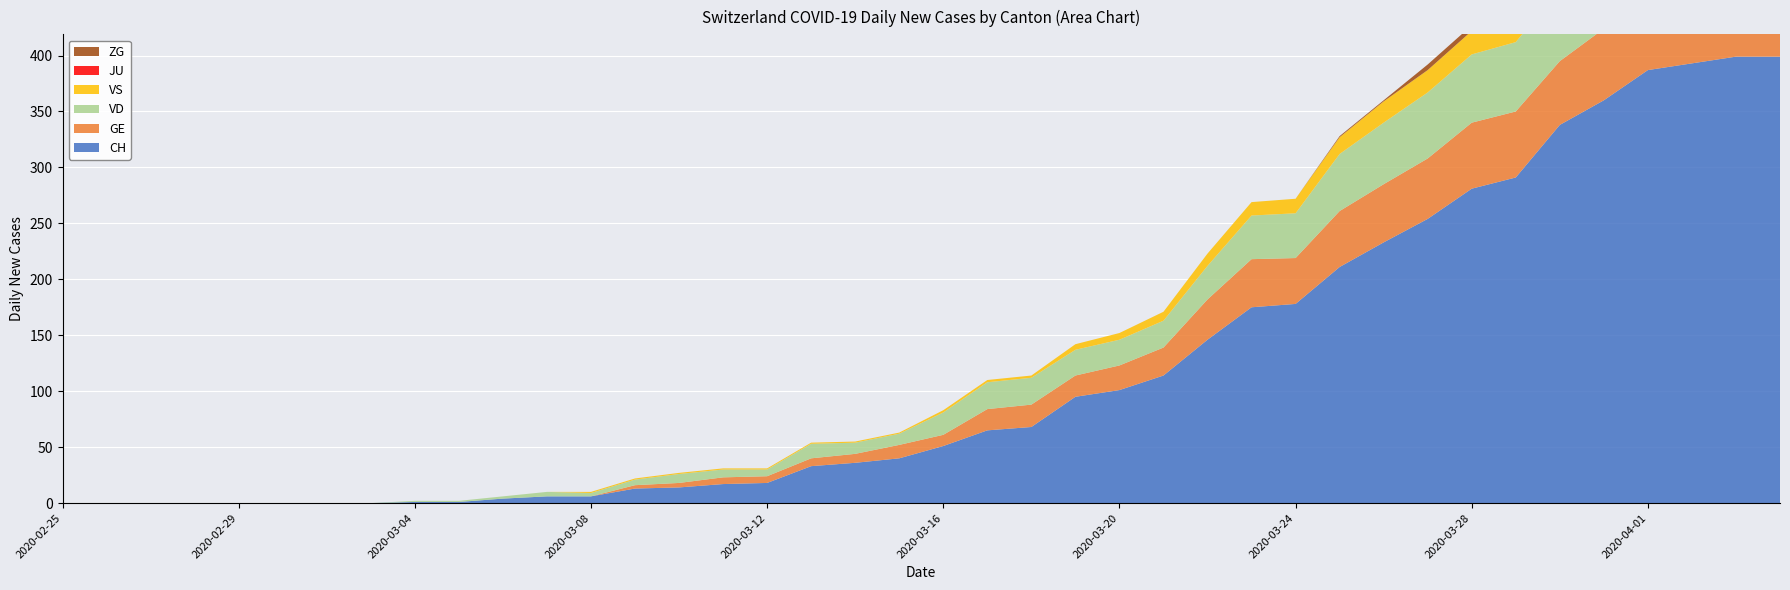

Reading right to left, transcribe all the data shown in this chart.

CH: 399	399	393	387	360	338	291	281	254	233	211	178	175	146	114	101	95	68	65	51	40	36	33	18	17	14	13	6	6	4	1	1	0	0	0	0	0	0	0	0
GE: 61	65	62	64	64	57	59	59	54	52	50	41	43	36	25	22	19	20	19	10	12	8	7	6	6	4	3	0	0	0	0	0	0	0	0	0	0	0	0	0
VD: 70	70	72	71	68	65	62	61	59	55	51	40	39	30	24	23	23	24	24	20	10	10	13	6	7	8	5	3	4	2	1	1	0	0	0	0	0	0	0	0
VS: 28	26	28	26	24	25	22	21	20	19	15	13	12	11	8	6	5	2	2	2	1	1	1	1	1	1	1	1	0	0	0	0	0	0	0	0	0	0	0	0
JU: 0	0	0	0	0	0	0	0	0	0	0	0	0	0	0	0	0	0	0	0	0	0	0	0	0	0	0	0	0	0	0	0	0	0	0	0	0	0	0	0
ZG: 7	7	5	5	6	5	5	5	5	1	1	0	0	0	0	0	0	0	0	0	0	0	0	0	0	0	0	0	0	0	0	0	0	0	0	0	0	0	0	0